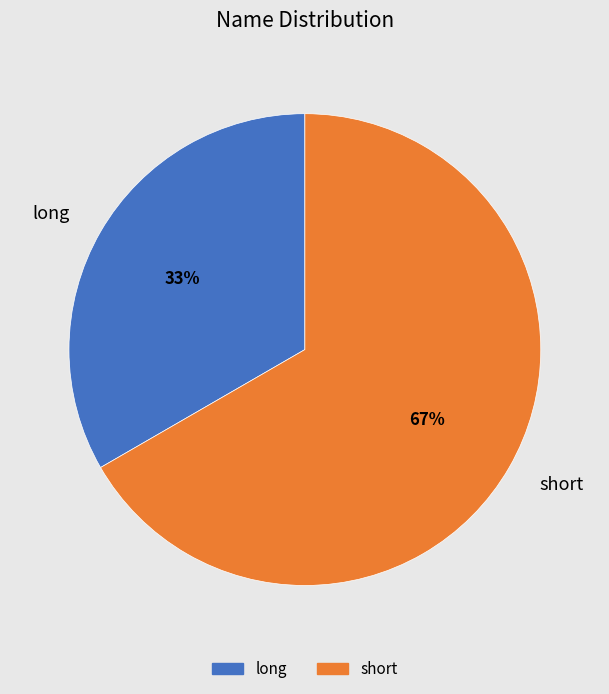

What is the smallest slice in the pie chart?

long